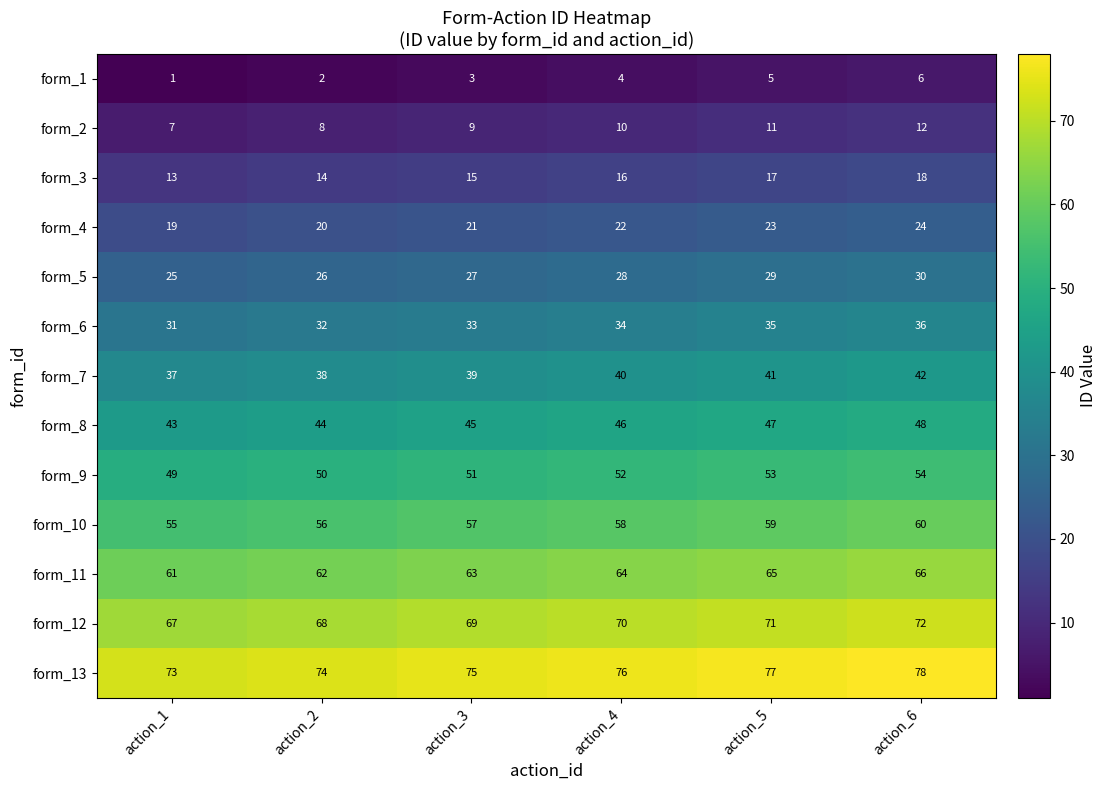

What value does the form_3 series have at action_2?

14